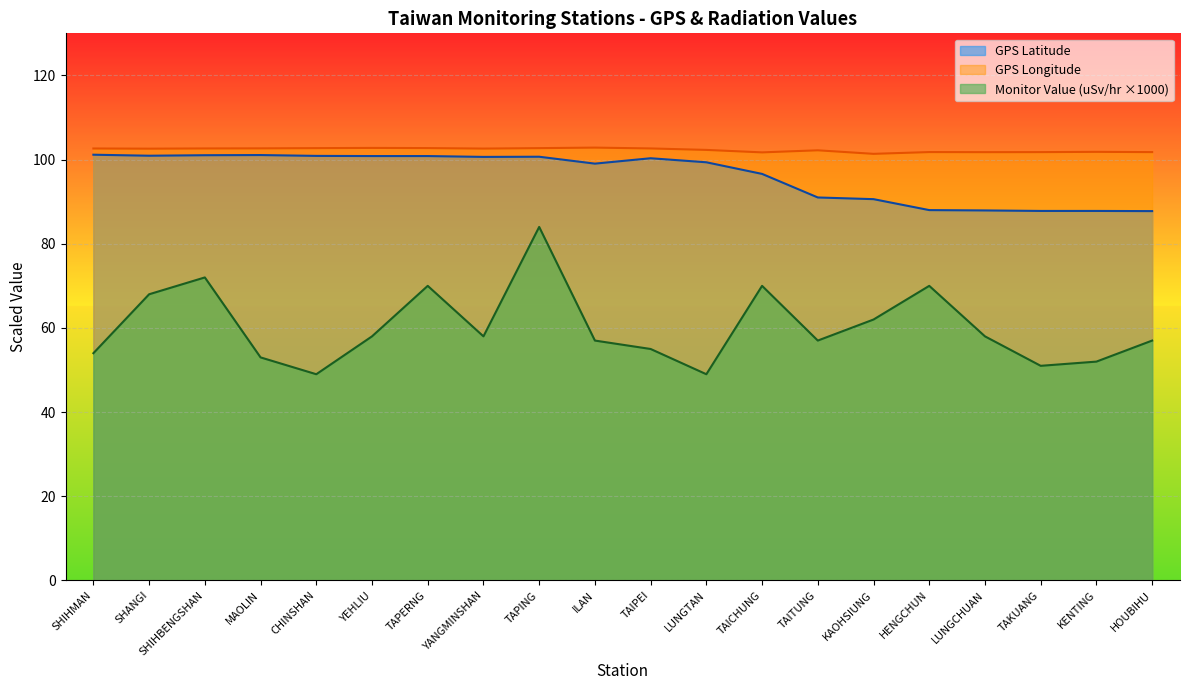

In Monitor Value (uSv/hr), how many points are lower than both neighbors (excluding endpoints)?

5